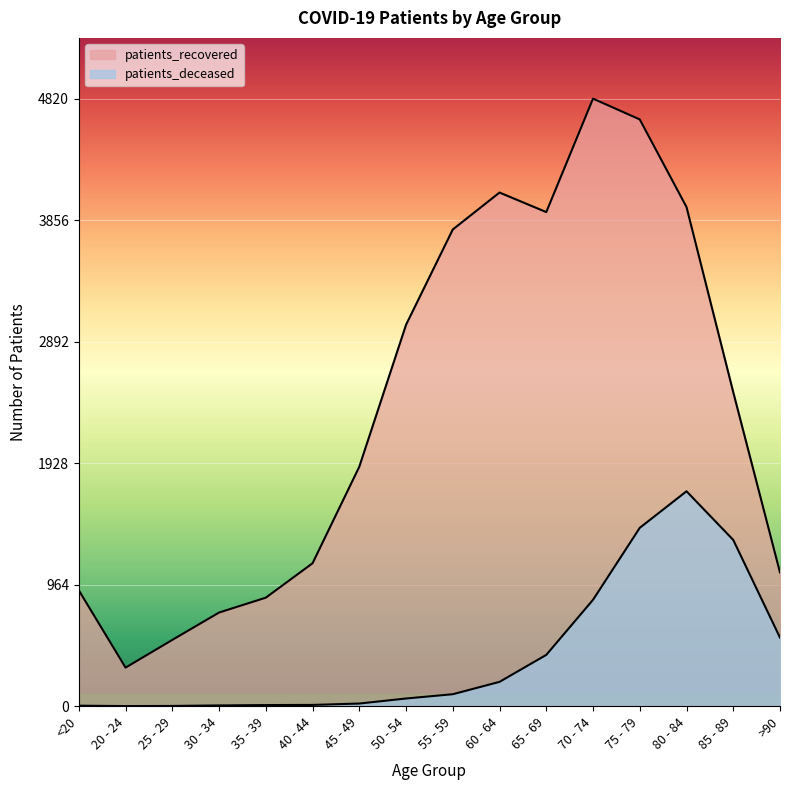

The value of patients_deceased at 75 - 79 is 2538. True or false?

False